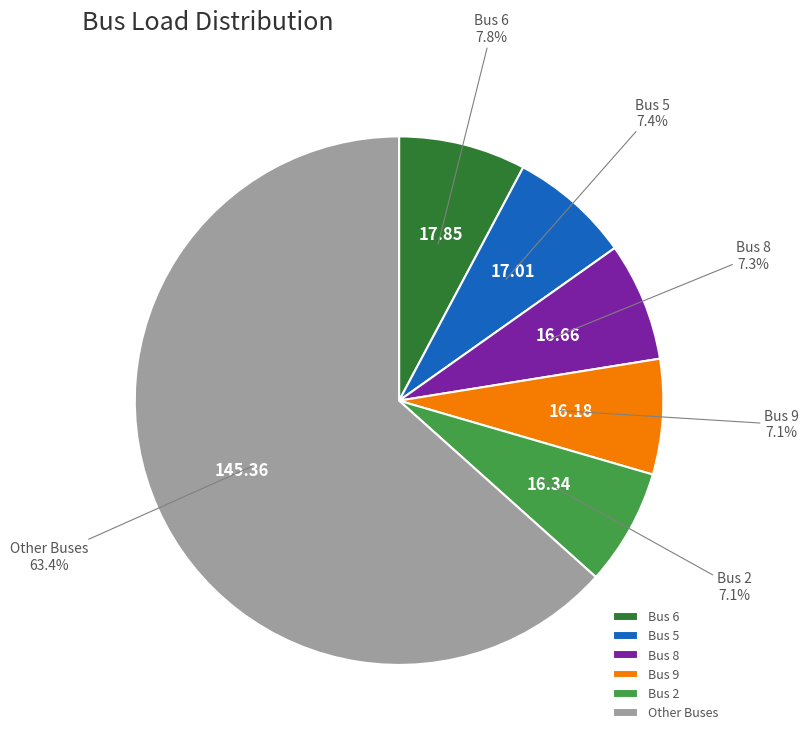

Does Other Buses account for over 50% of the chart?

Yes